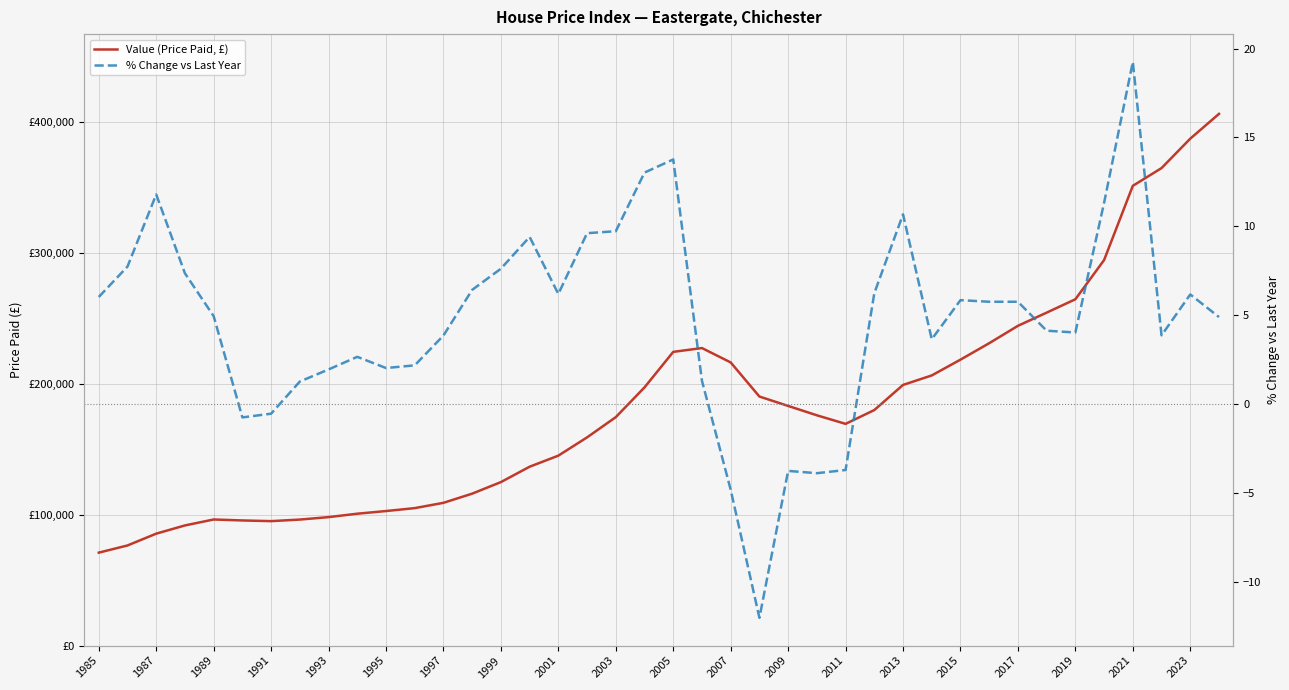

True or false: Value (Price Paid, £) has more than 0 interior local peaks.

True